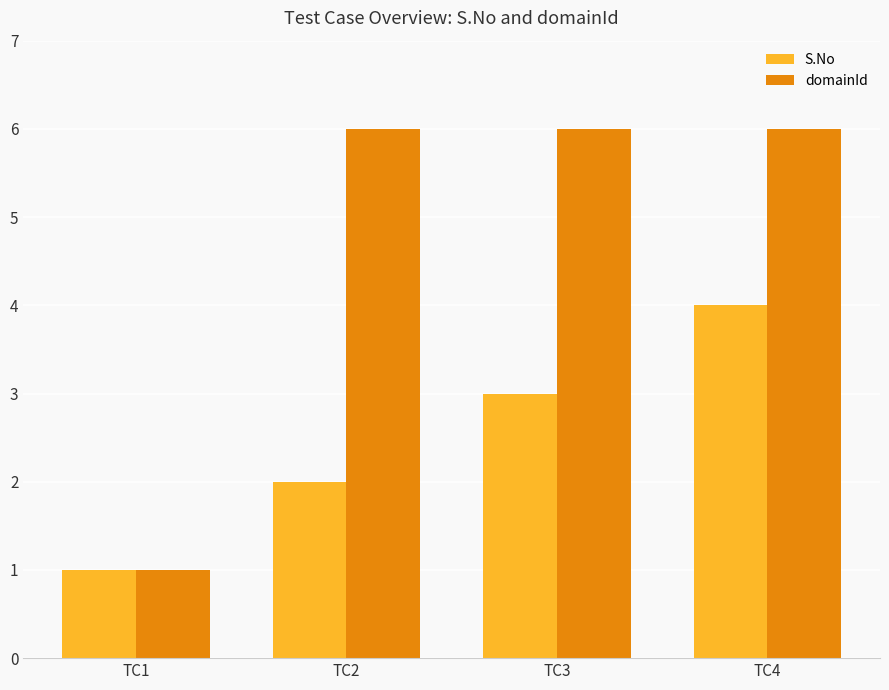

Which series has the widest spread of values?

domainId